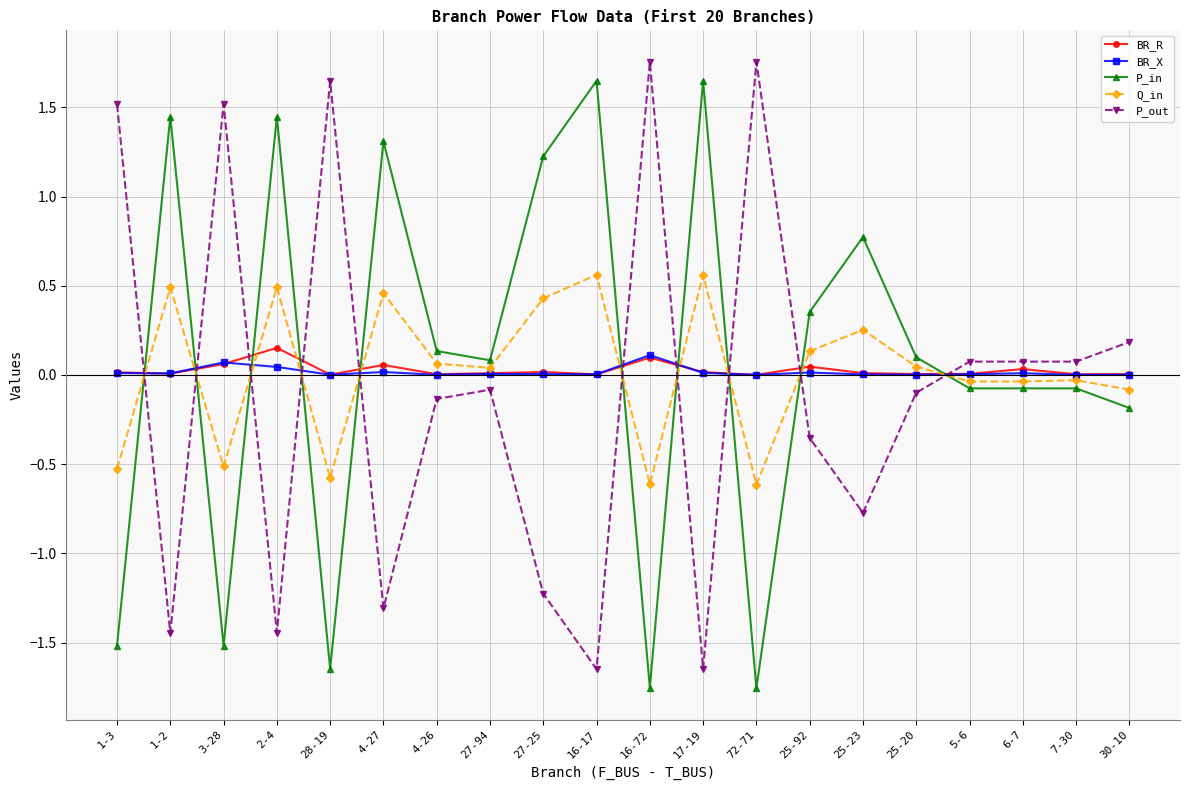

What is the label of the 12th point from the right?

27-25